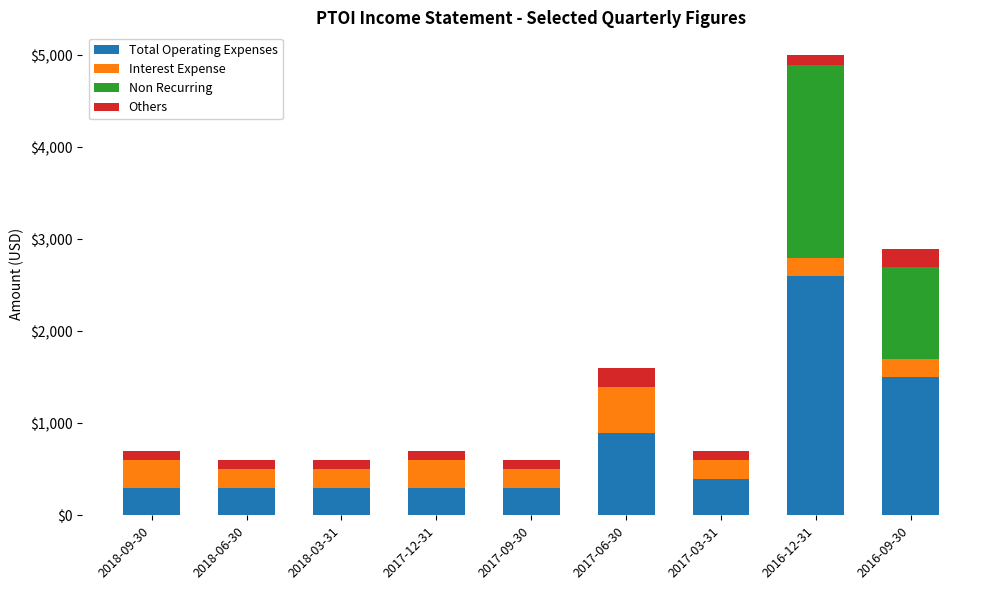

The value of Total Operating Expenses at 2017-03-31 is 400. True or false?

True